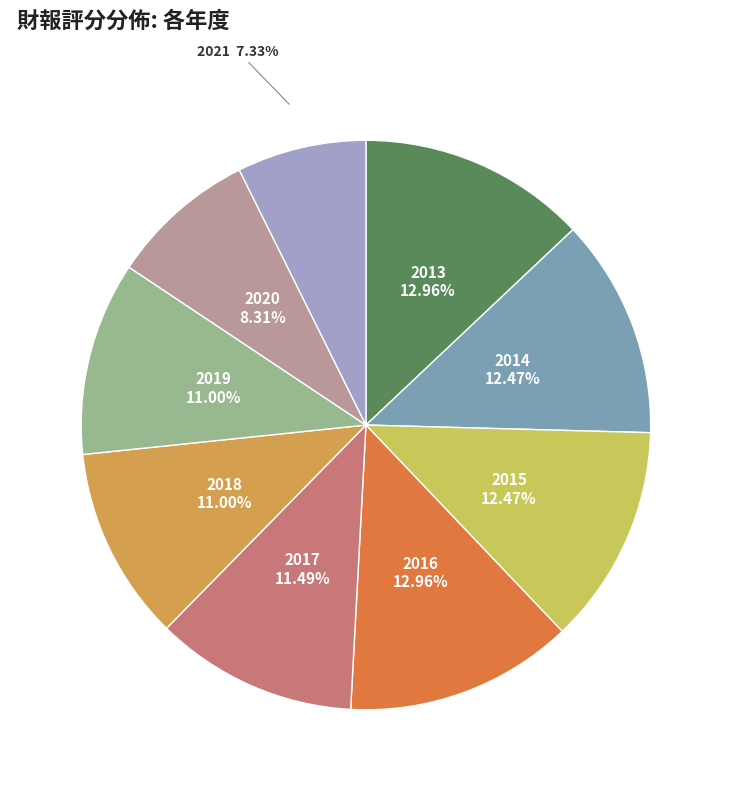

How many segments does this pie chart have?

9